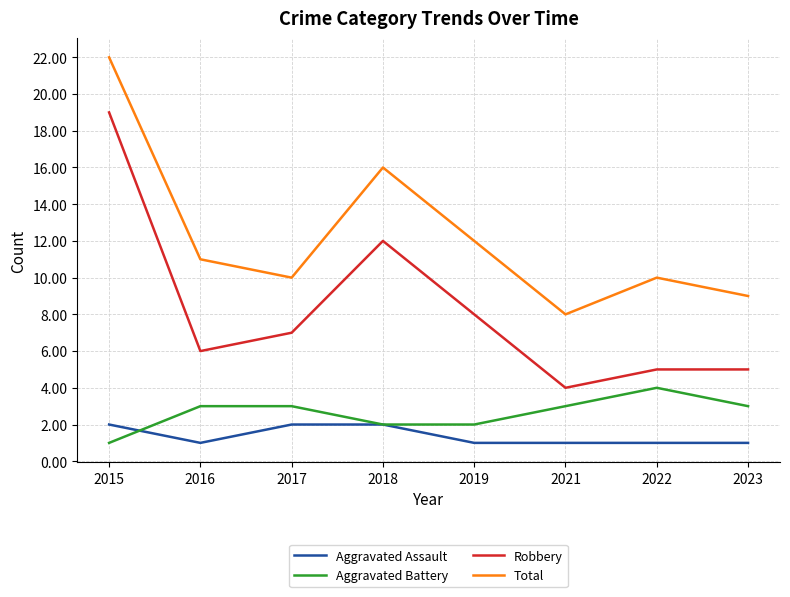

Which series changed the most between 2015 and 2016?

Robbery